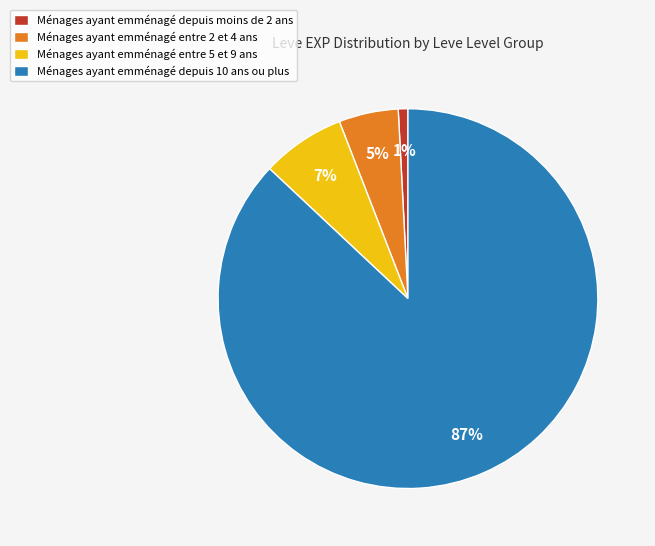

How many segments does this pie chart have?

4